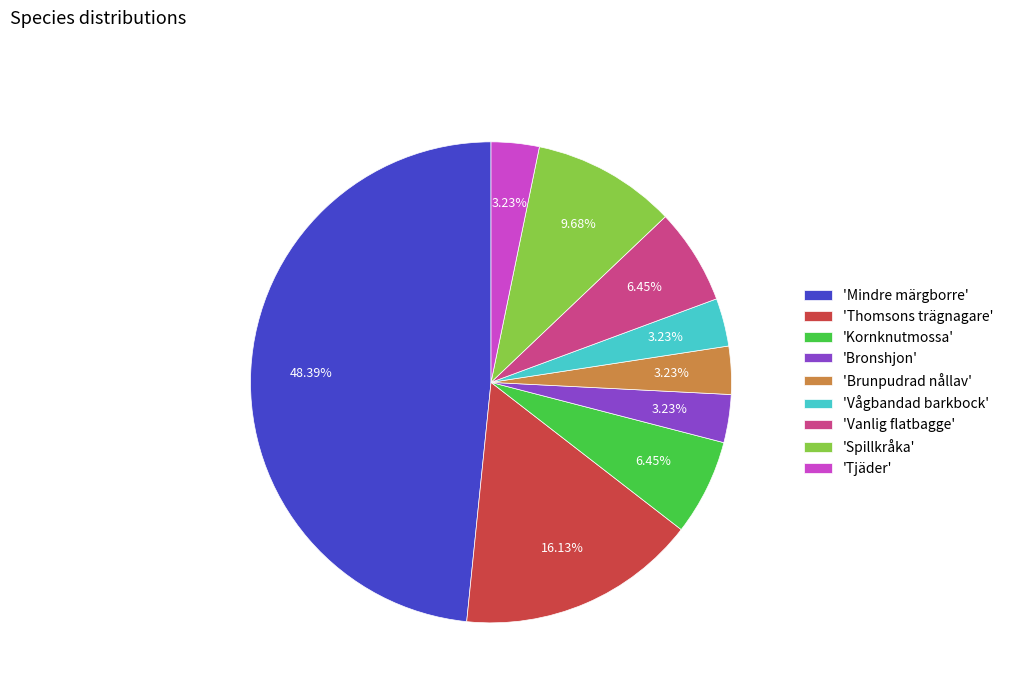

Between 'Kornknutmossa' and 'Brunpudrad nållav', which is larger?

'Kornknutmossa'